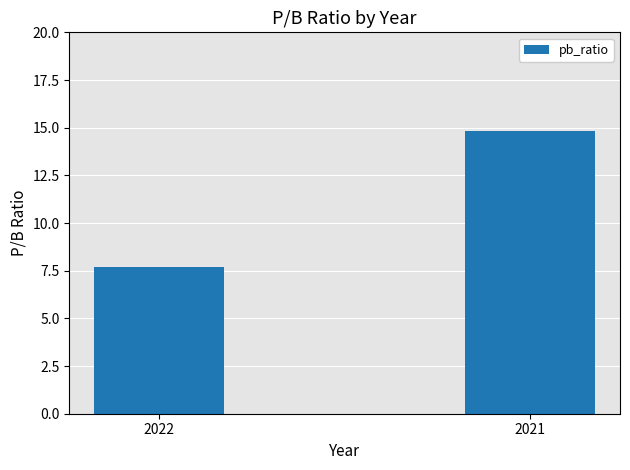

What value does the data have at 2022?

7.7